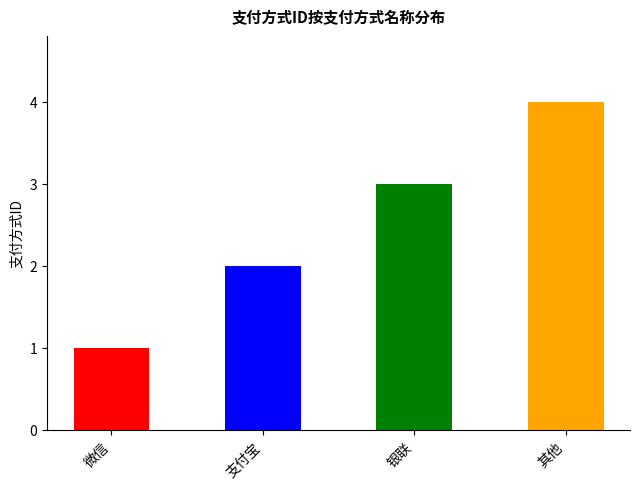

Is it true that the value at 微信 is 1?

True